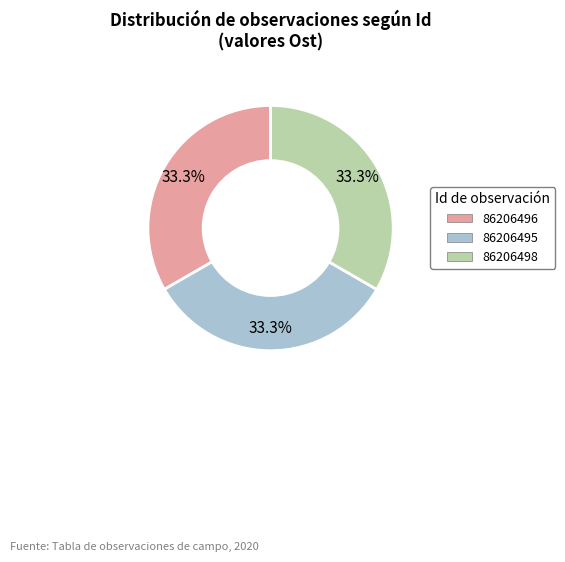

How much of the chart is everything except 86206496?

66.7%